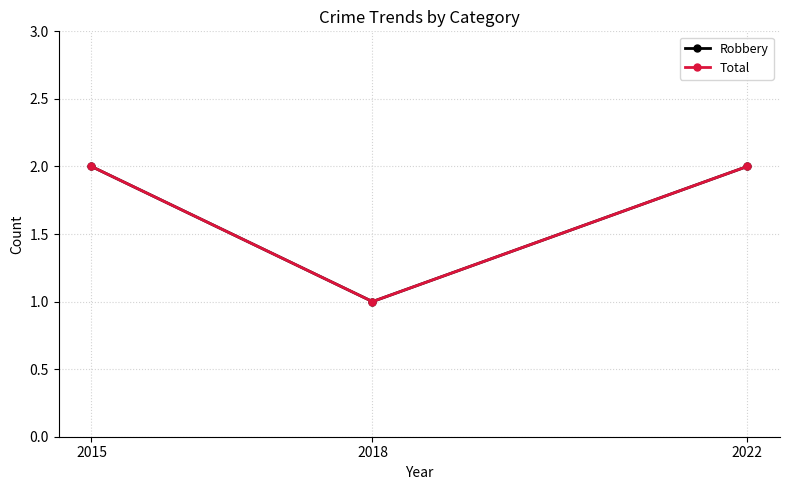

What is the value of the Robbery point at the 2nd from the left?

1